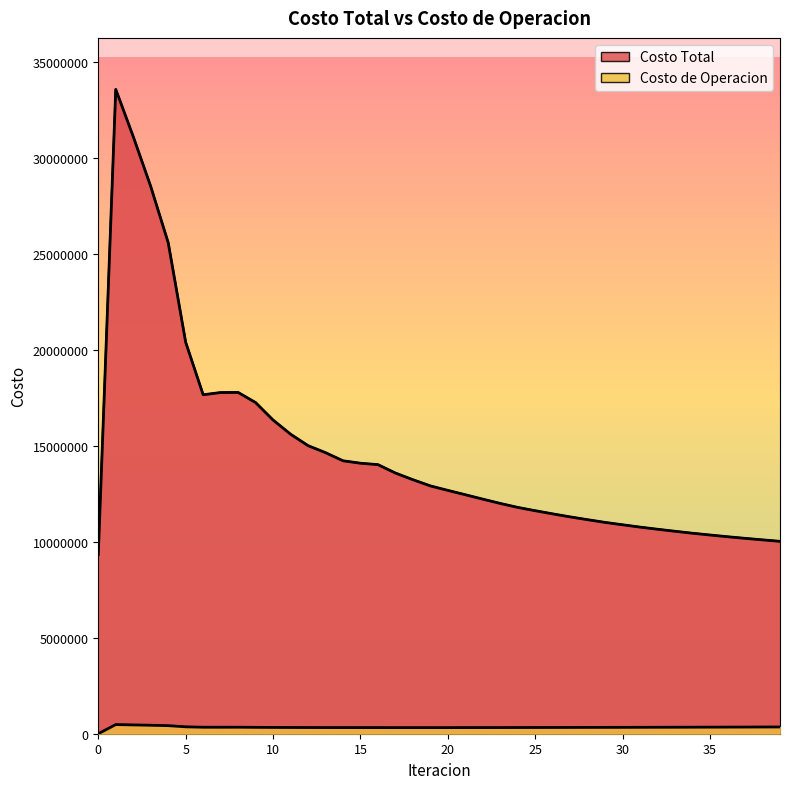

At which label does Costo Total reach its peak?

1